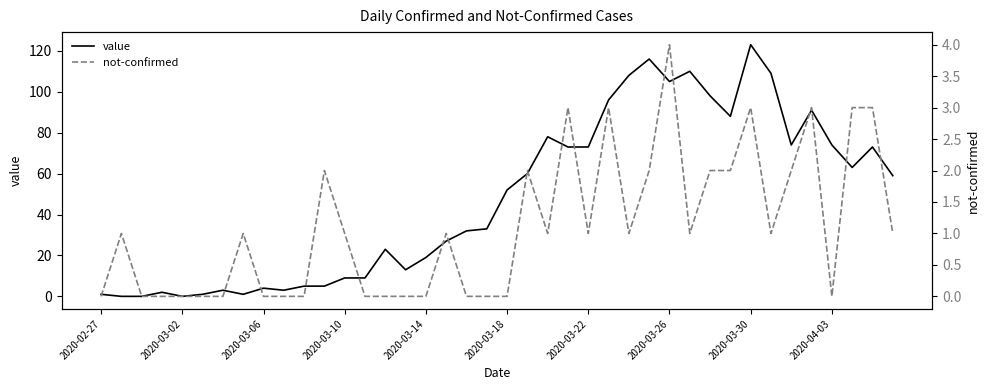

Which has a higher value, 19 or 10?

19